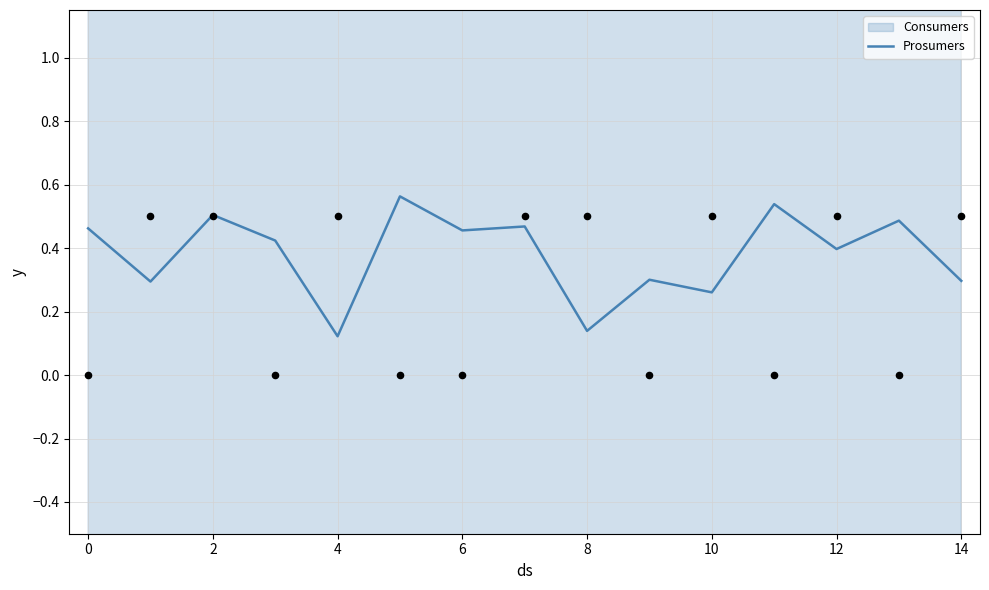

Between 2 and 11, which is larger?

11